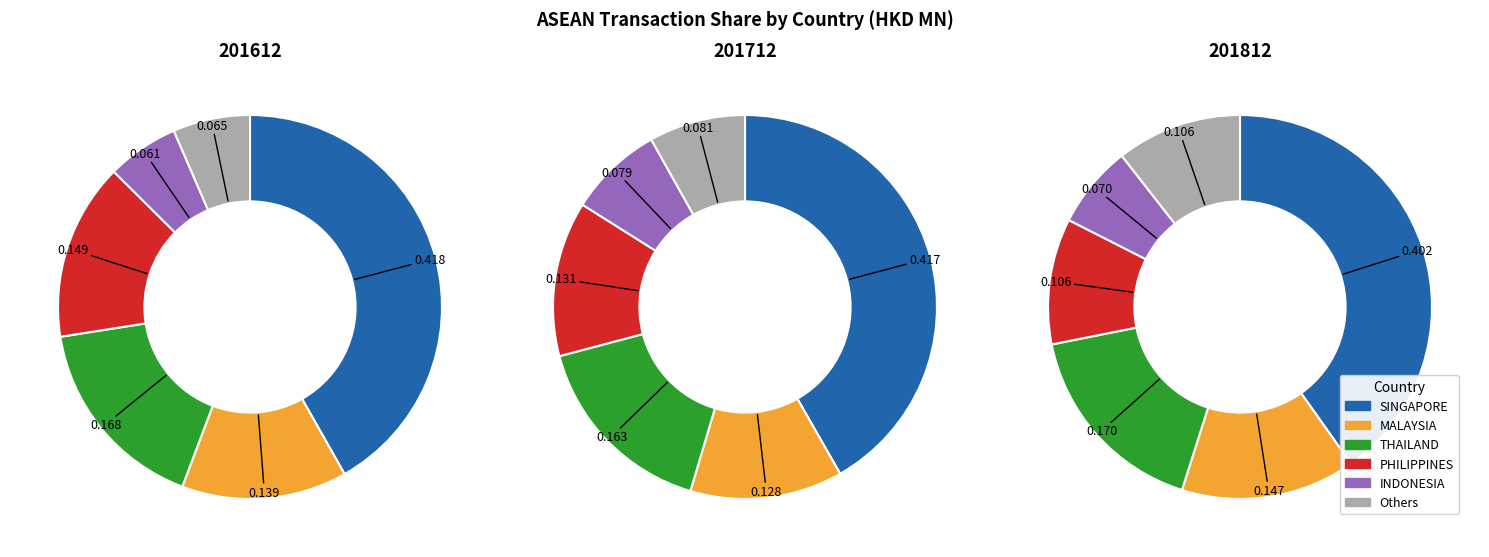

Is it true that values_201712 is 13% of the pie?

True